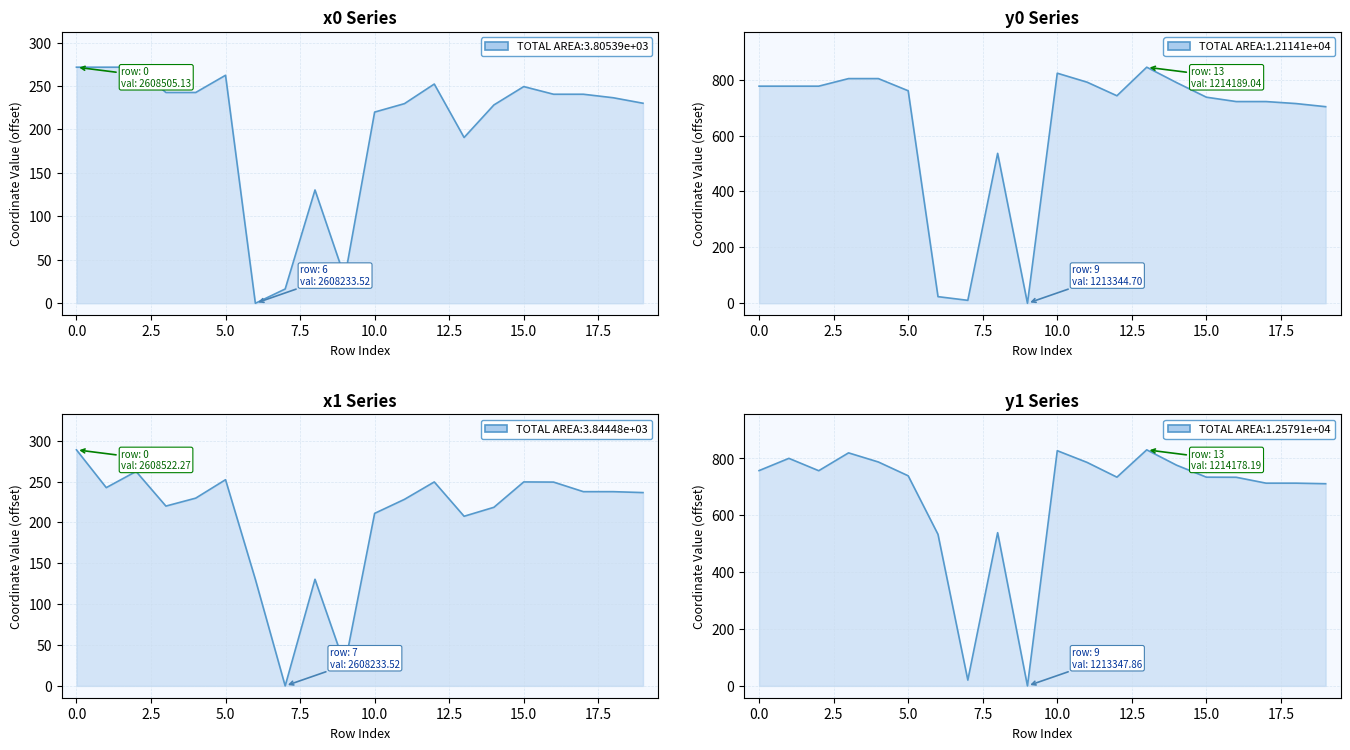

Rank the series at 18 from highest to lowest value.

y0, y1, x1, x0